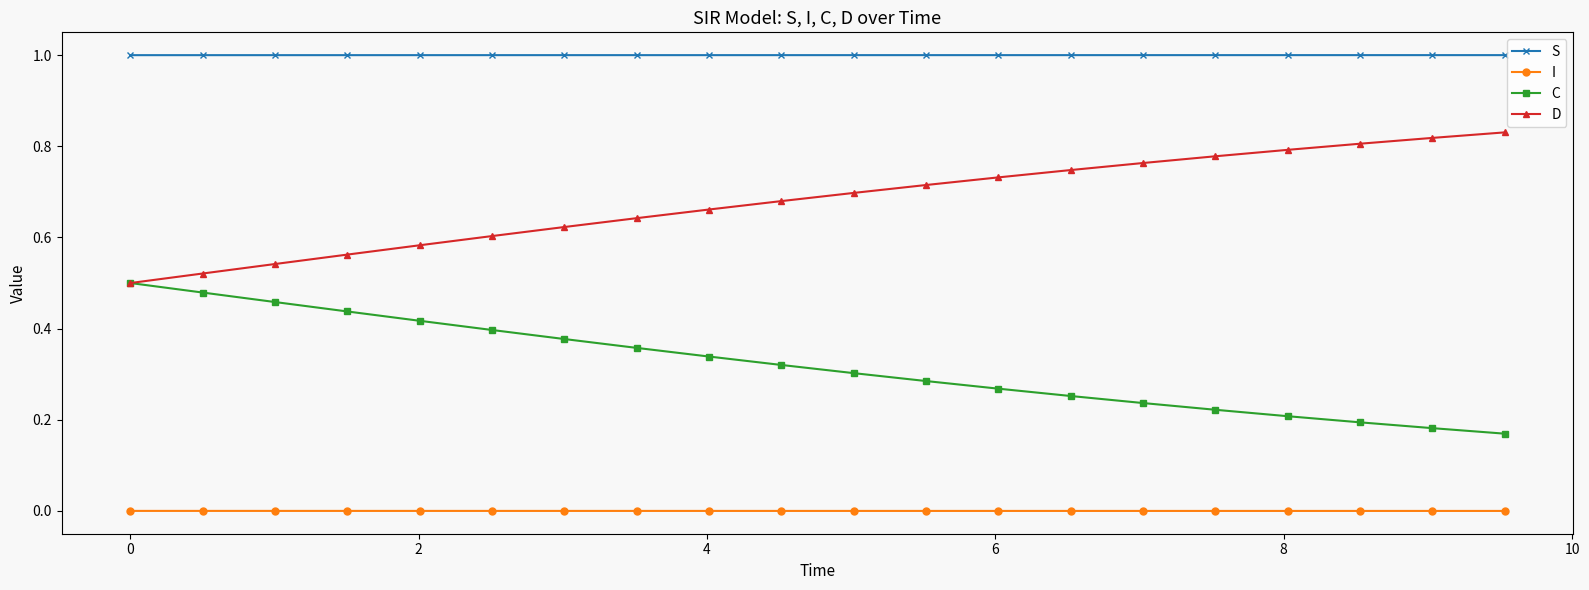

Rank the series by their maximum value, from highest to lowest.

S, D, C, I